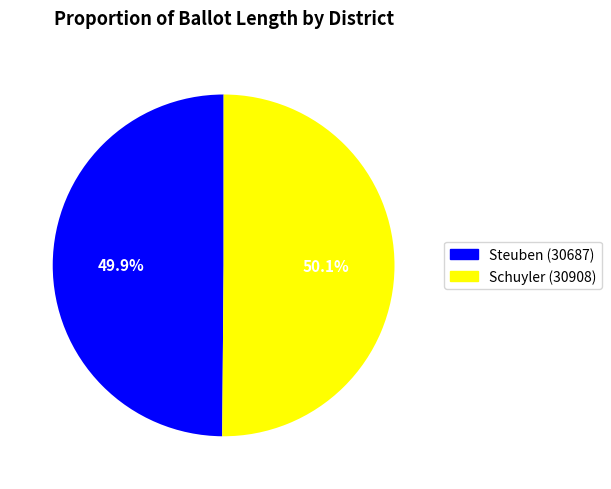

Is there a majority slice in this chart?

Yes